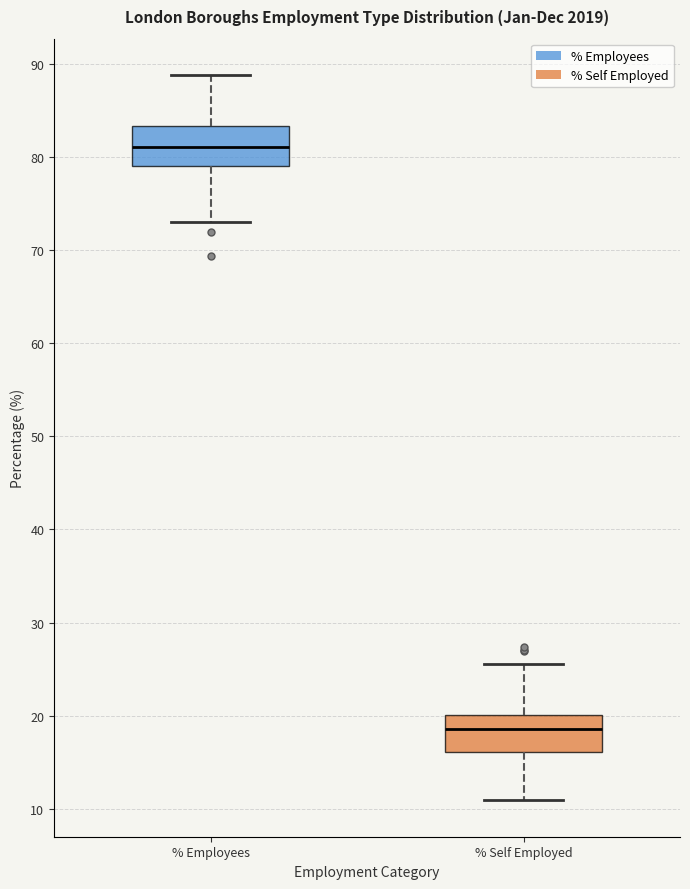

Where is the lower edge of the box for % Self Employed on the y-axis? The values are not printed on the chart, so give them approximately, as read against the axis.

16